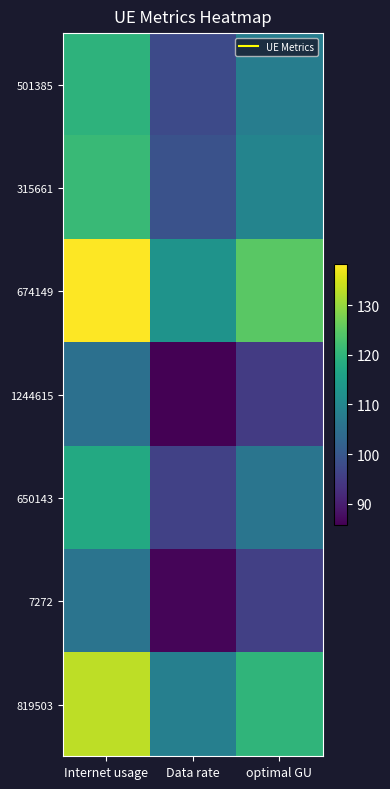

Which series has the widest spread of values?

674149